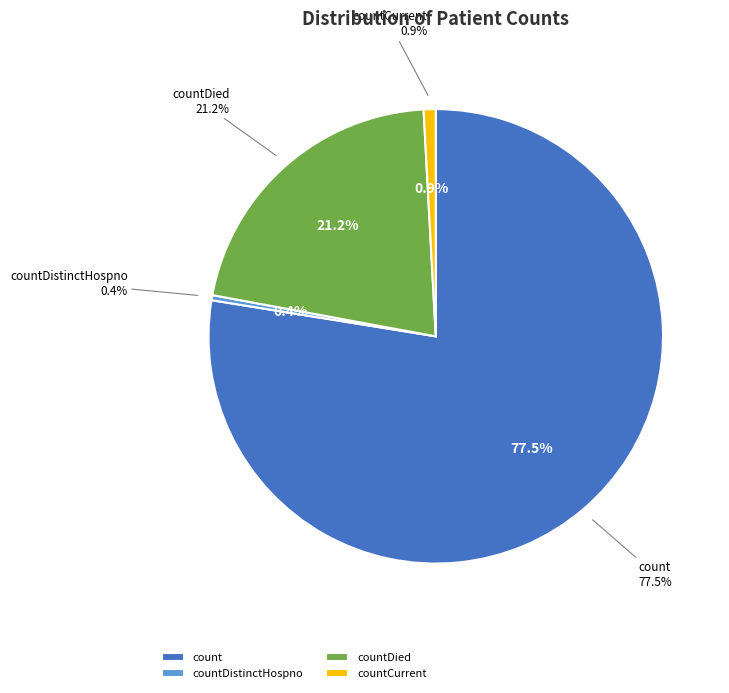

Is there a majority slice in this chart?

Yes